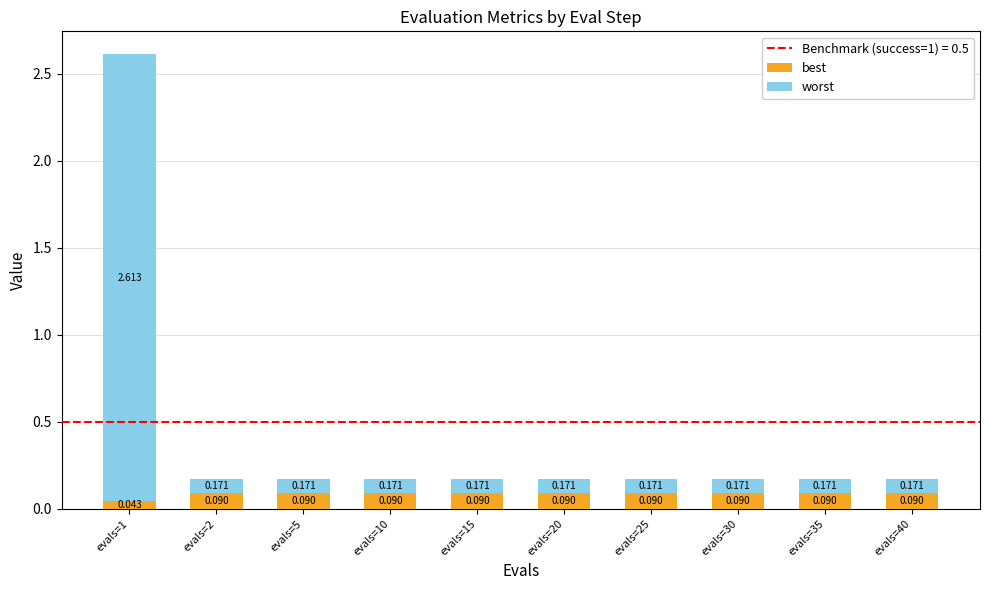

How many data points does each series have?

10